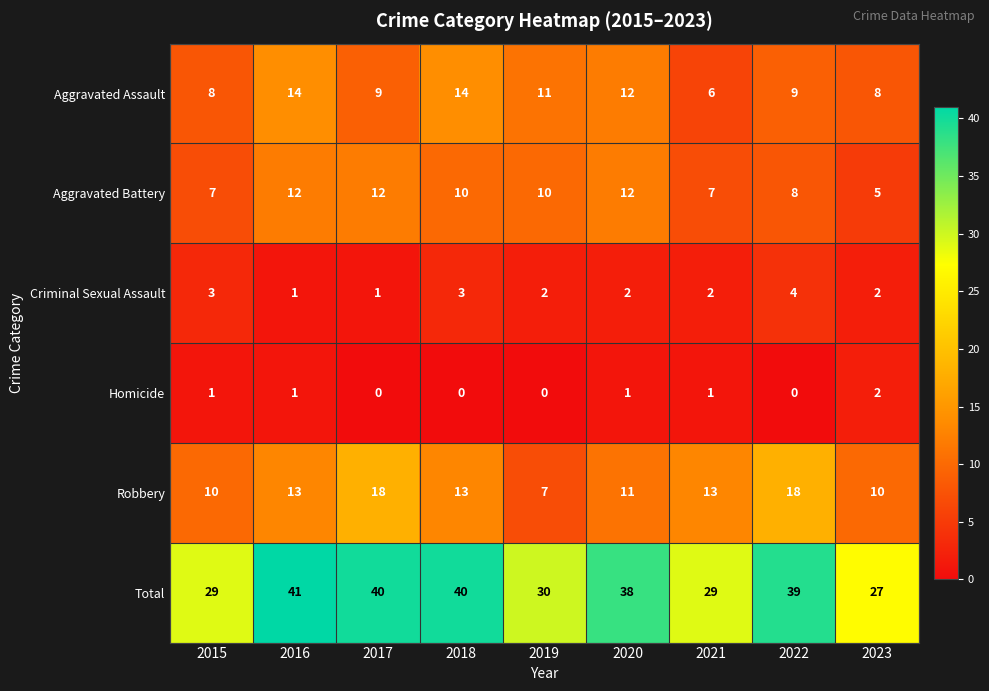

How many categories are shown in the chart?

9